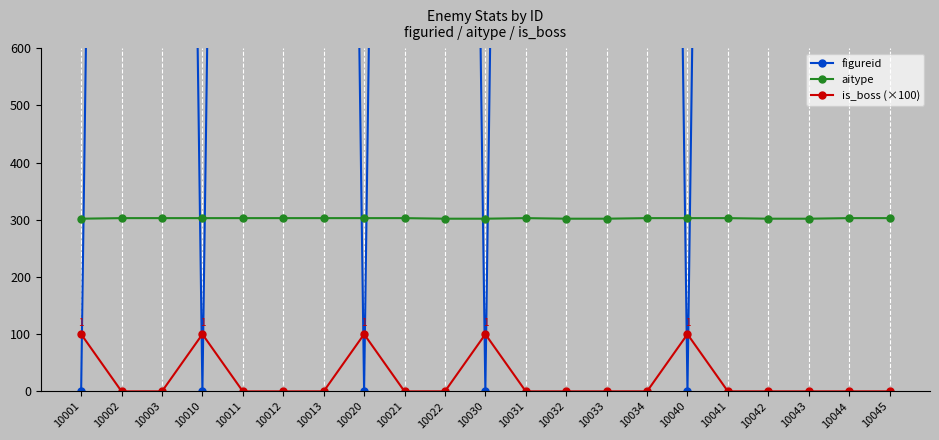

Is it true that aitype equals 303 at 10045?

True